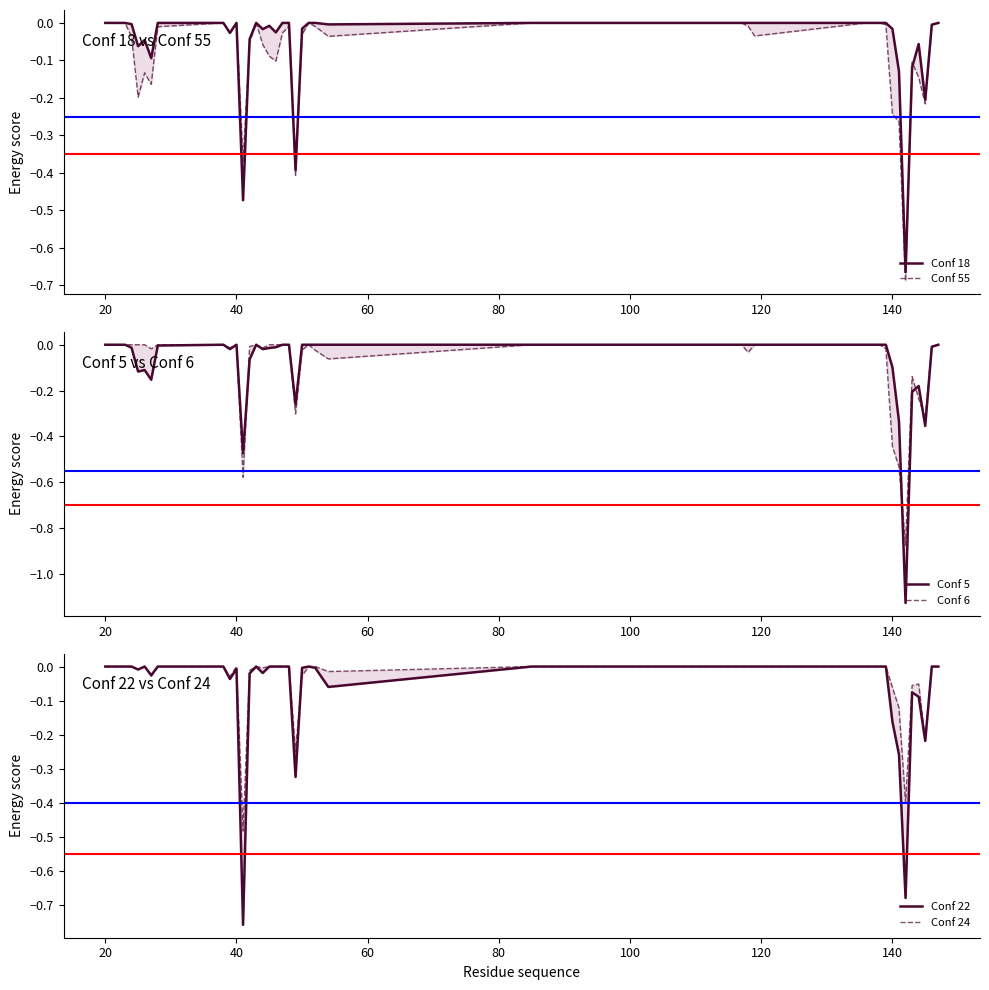

True or false: Conf 5 and Conf 22 cross at least once.

True